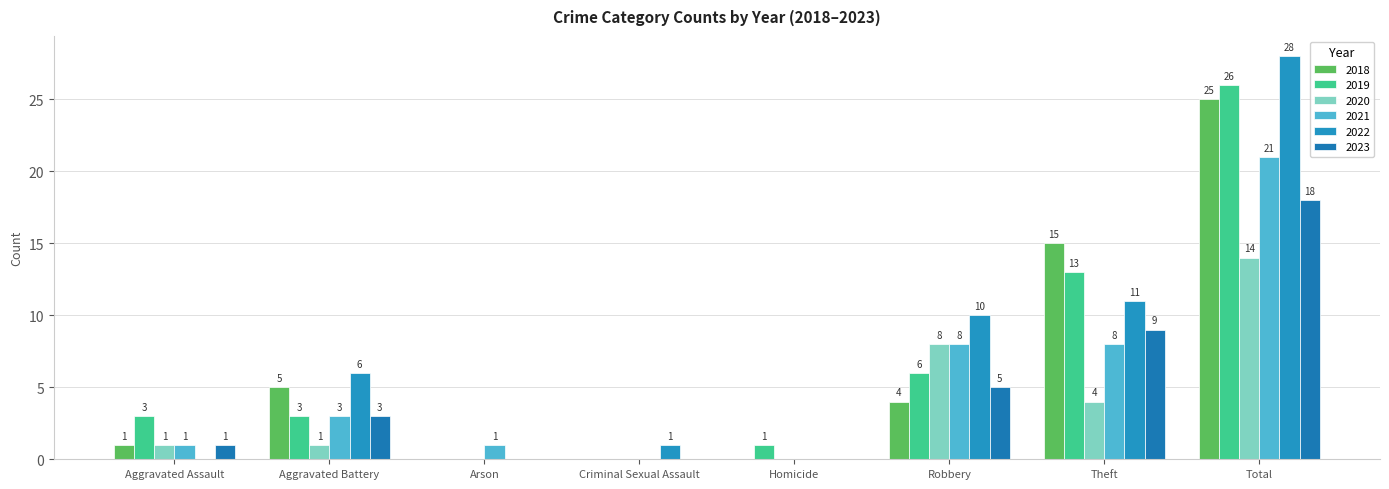

How many categories are shown in the chart?

8